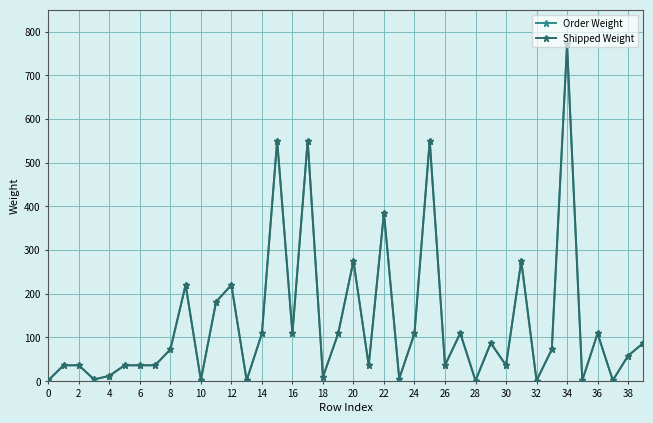

Which series has the widest spread of values?

Order Weight